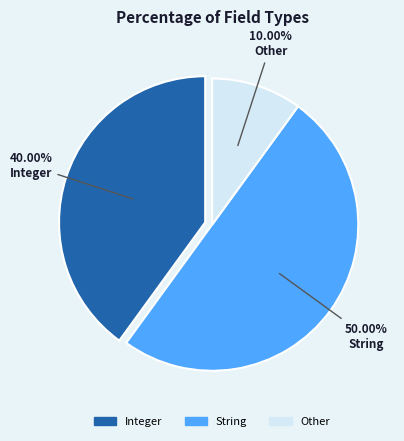

Is Integer the majority of the pie?

No